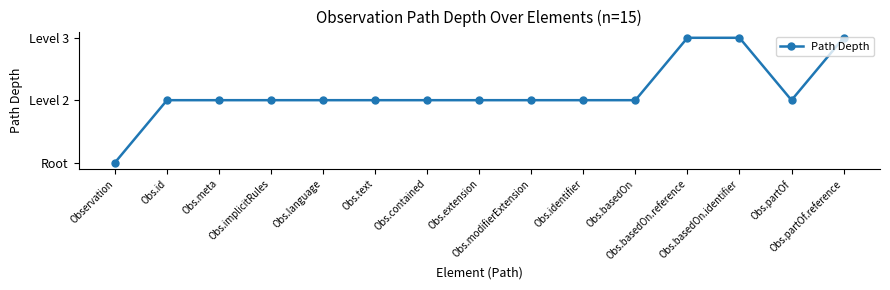

Reading right to left, transcribe all the data shown in this chart.

Obs.partOf.reference=3	Obs.partOf=2	Obs.basedOn.identifier=3	Obs.basedOn.reference=3	Obs.basedOn=2	Obs.identifier=2	Obs.modifierExtension=2	Obs.extension=2	Obs.contained=2	Obs.text=2	Obs.language=2	Obs.implicitRules=2	Obs.meta=2	Obs.id=2	Observation=1